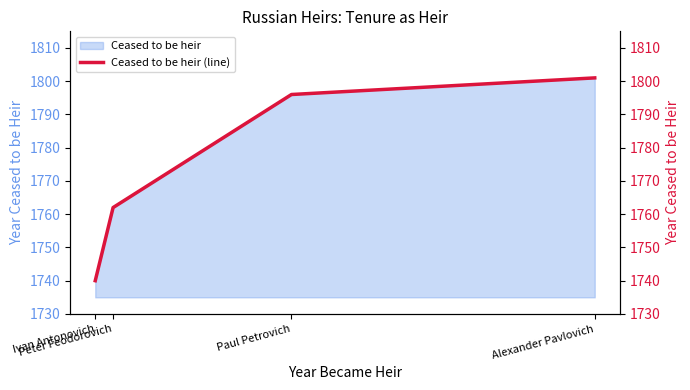

List the labels in order of value, smallest first.

Ivan Antonovich, Peter Feodorovich, Paul Petrovich, Alexander Pavlovich